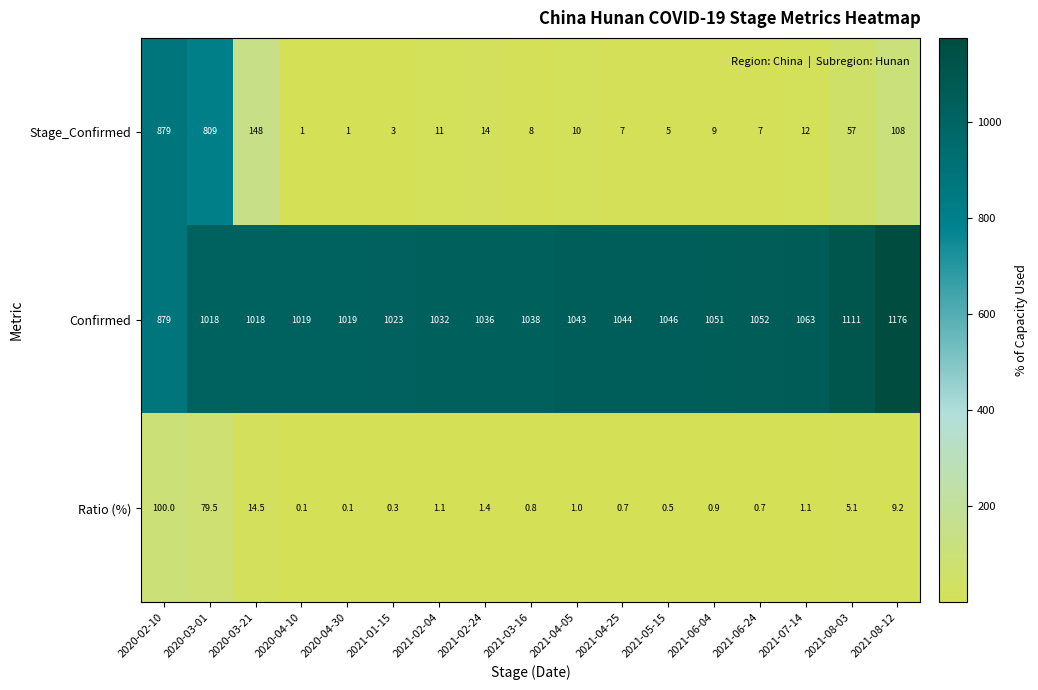

How many categories are shown in the chart?

17